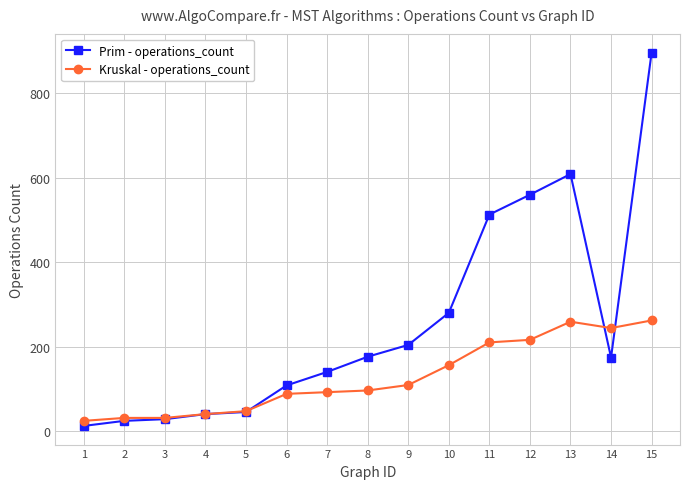

Between 4 and 6, which series saw the biggest shift?

Prim - operations_count